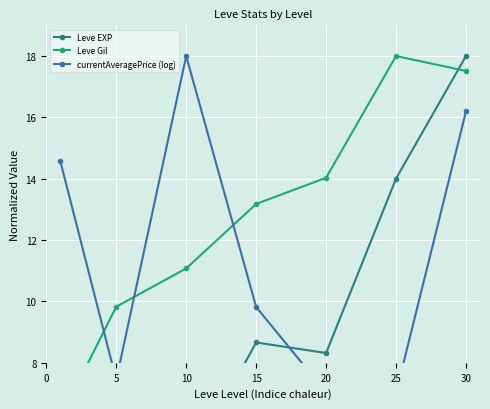

At how many categories does at least one series exceed 13?

6